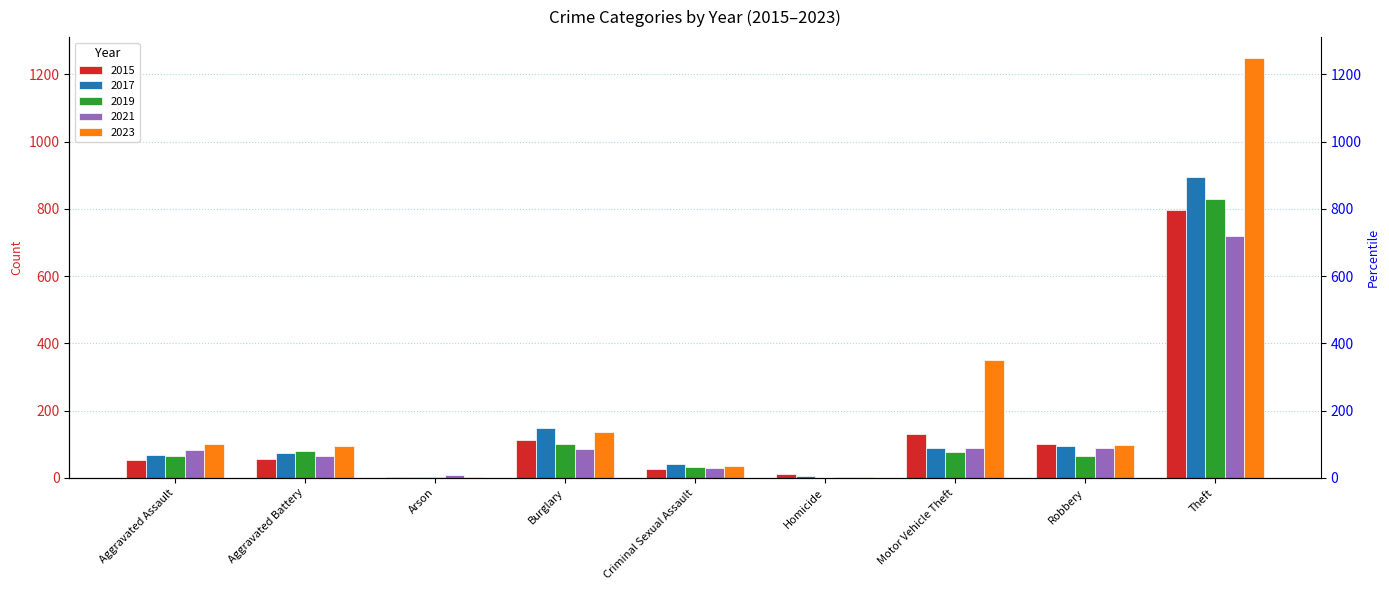

What are all the series names shown in the legend?

2015, 2017, 2019, 2021, 2023